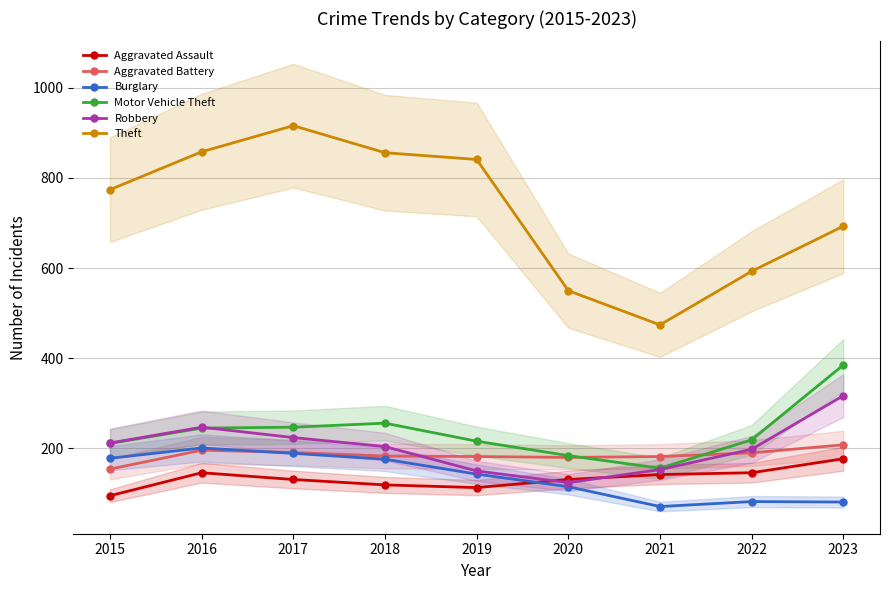

Reading left to right, transcribe all the data shown in this chart.

Aggravated Assault: 95	146	131	119	113	131	142	146	177
Aggravated Battery: 154	196	191	183	182	180	182	190	208
Burglary: 178	201	189	176	143	115	71	82	81
Motor Vehicle Theft: 211	245	247	256	216	184	156	219	385
Robbery: 212	247	224	204	150	124	153	198	317
Theft: 774	858	916	856	841	550	474	593	693